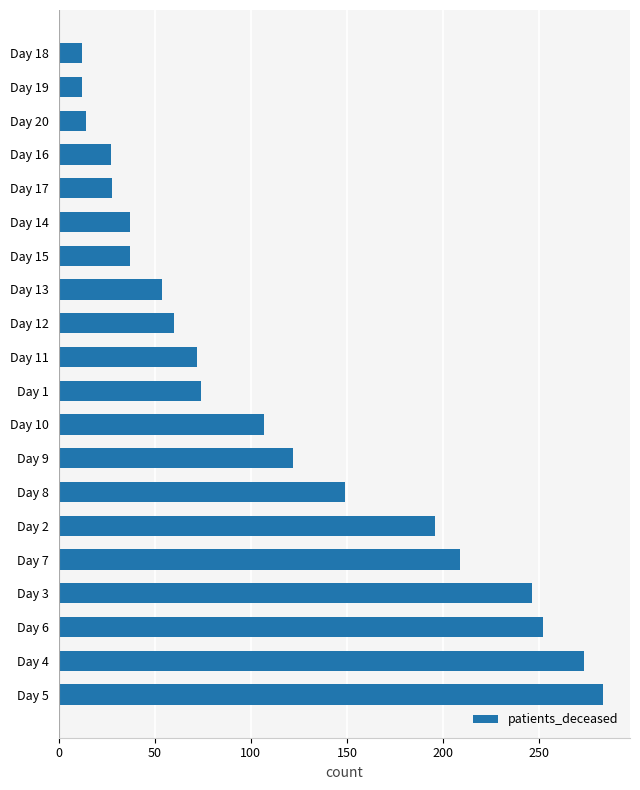

True or false: the data shows 60 at Day 12.

True